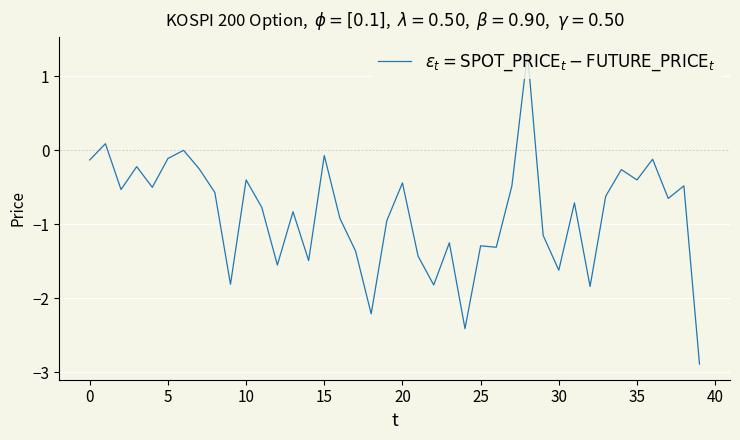

What is the maximum value shown in the chart?

1.3